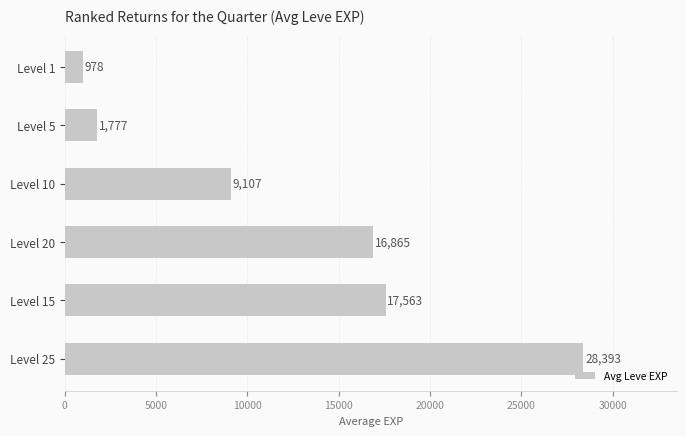

Approximately how many times larger is the value at Level 1 compared to Level 5?

0.6